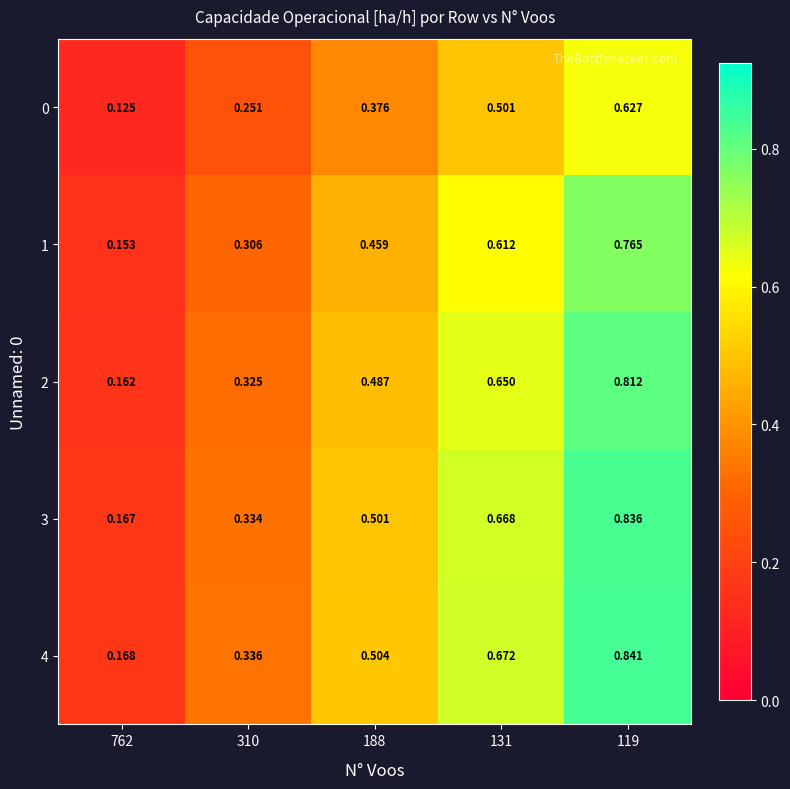

Is the value of 1 at 119 greater than the value of 2 at 119?

No